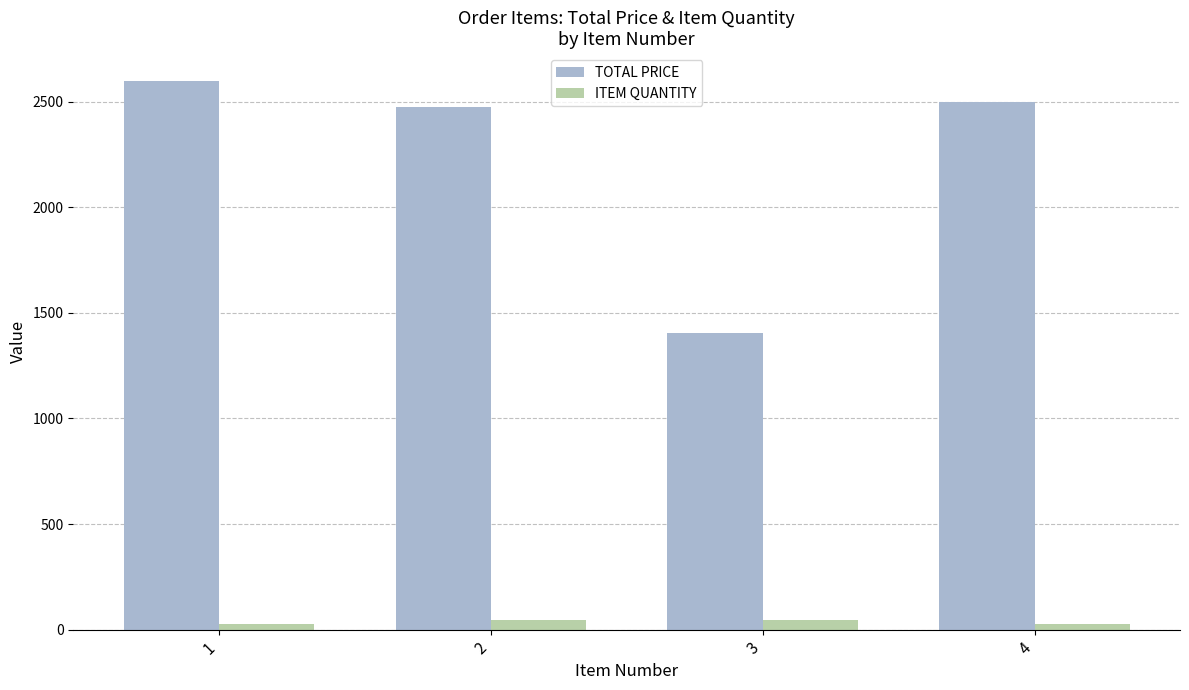

List the series in order of their peak value, lowest first.

ITEM QUANTITY, TOTAL PRICE